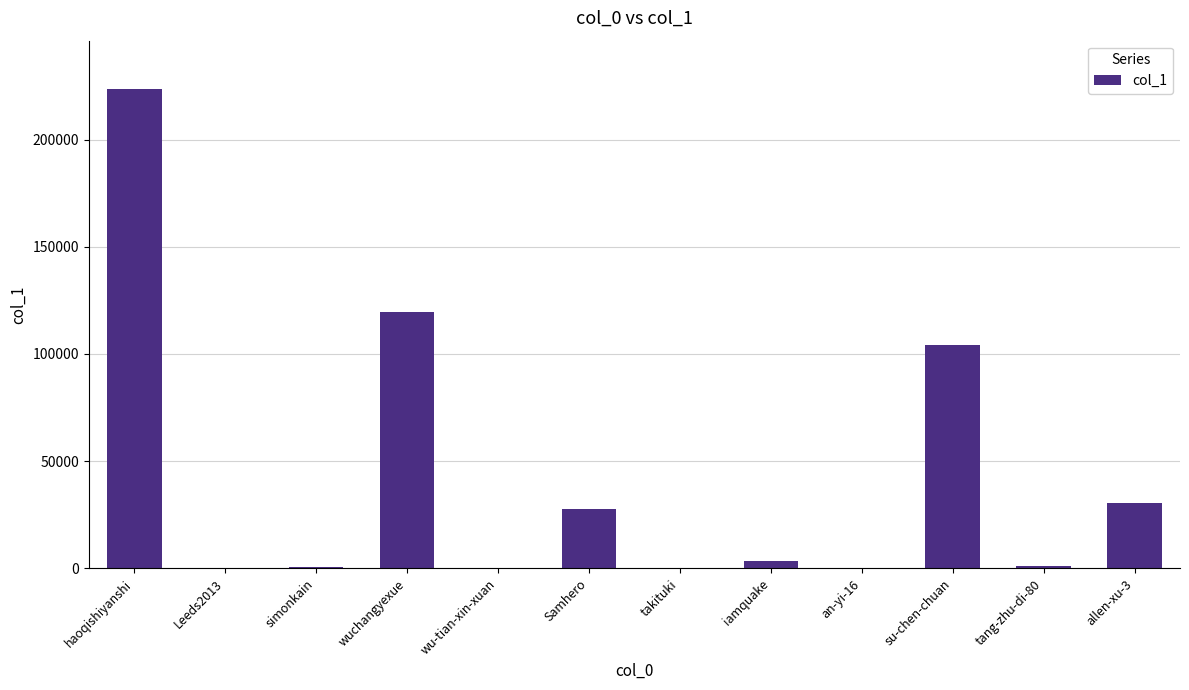

True or false: the data shows 104019 at su-chen-chuan.

True